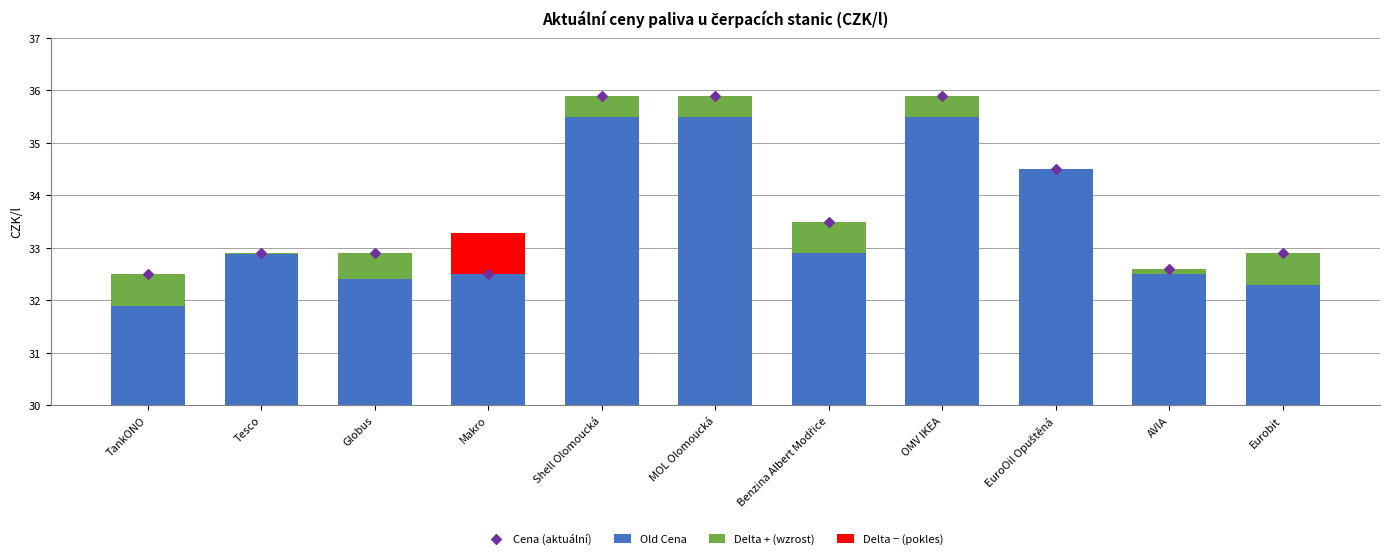

Which series contains the lowest Y value?

Delta + (wzrost)